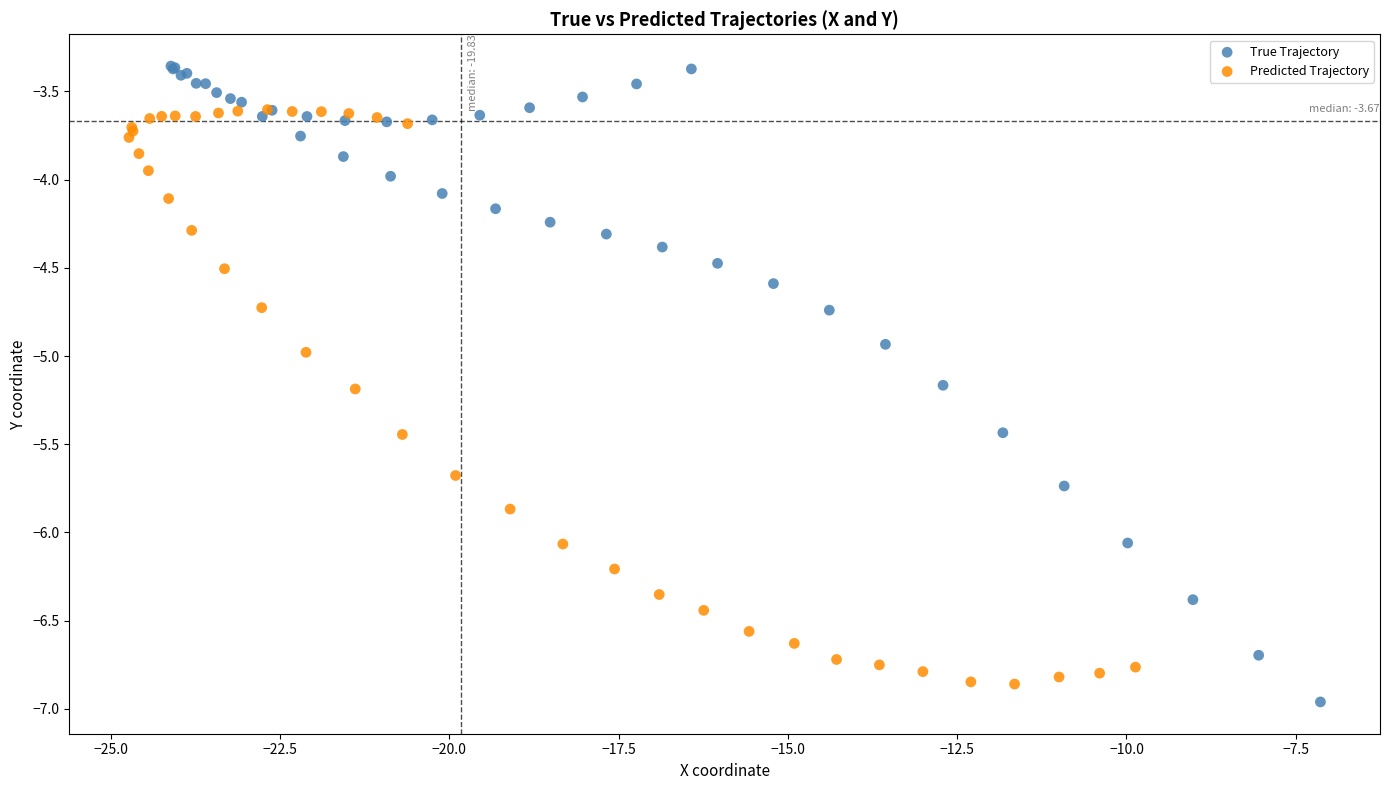

Which series reaches the maximum Y coordinate?

True Trajectory